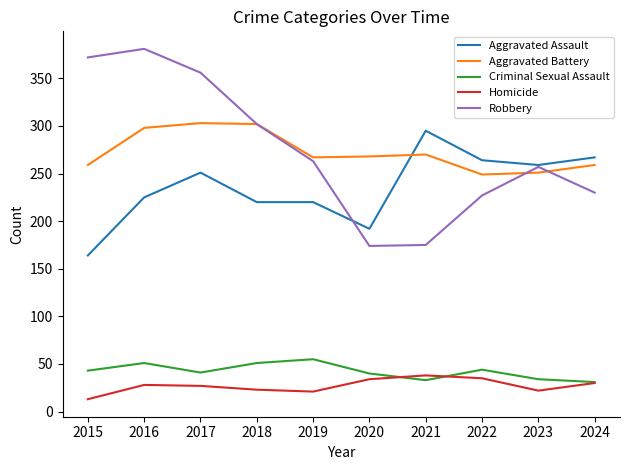

What value does the Criminal Sexual Assault series have at 2016, to the nearest 5?

50